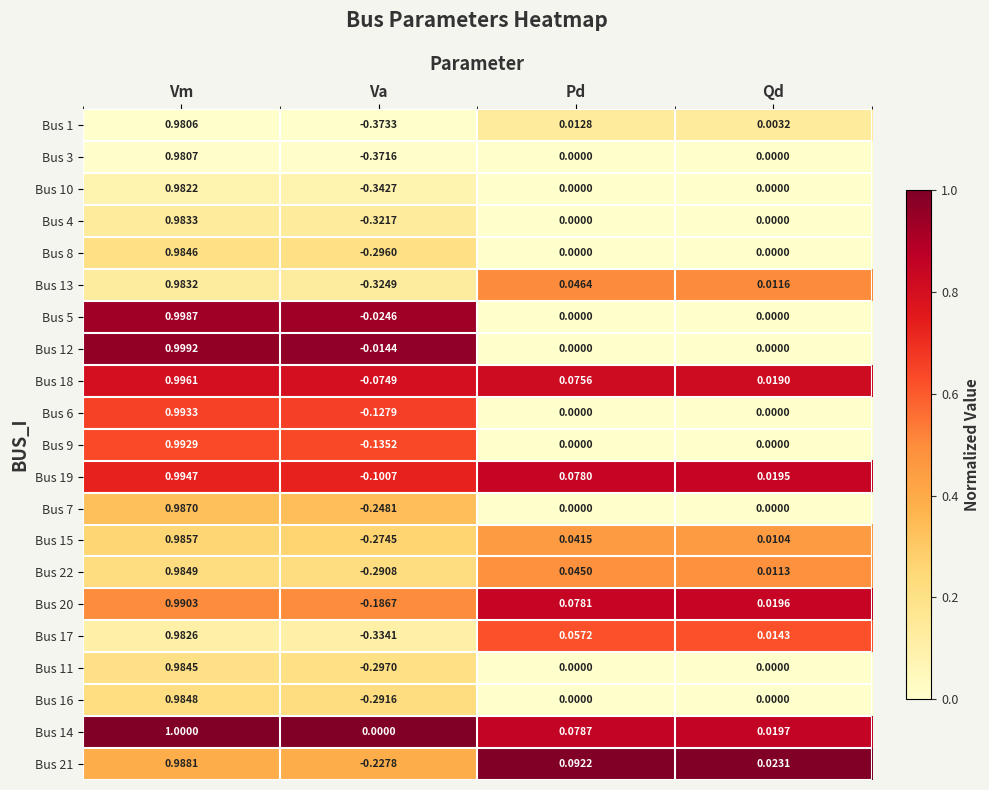

Rank the series by their maximum value, from lowest to highest.

Bus 1, Bus 3, Bus 10, Bus 17, Bus 13, Bus 4, Bus 11, Bus 8, Bus 16, Bus 22, Bus 15, Bus 7, Bus 21, Bus 20, Bus 9, Bus 6, Bus 19, Bus 18, Bus 5, Bus 12, Bus 14